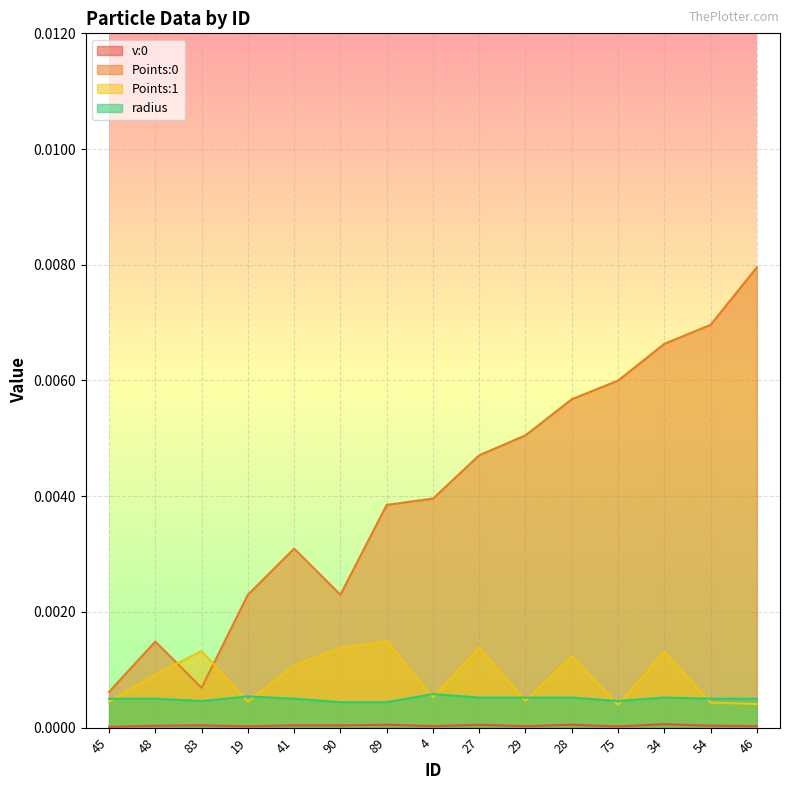

At which label is Points:1 closest to 0?

75